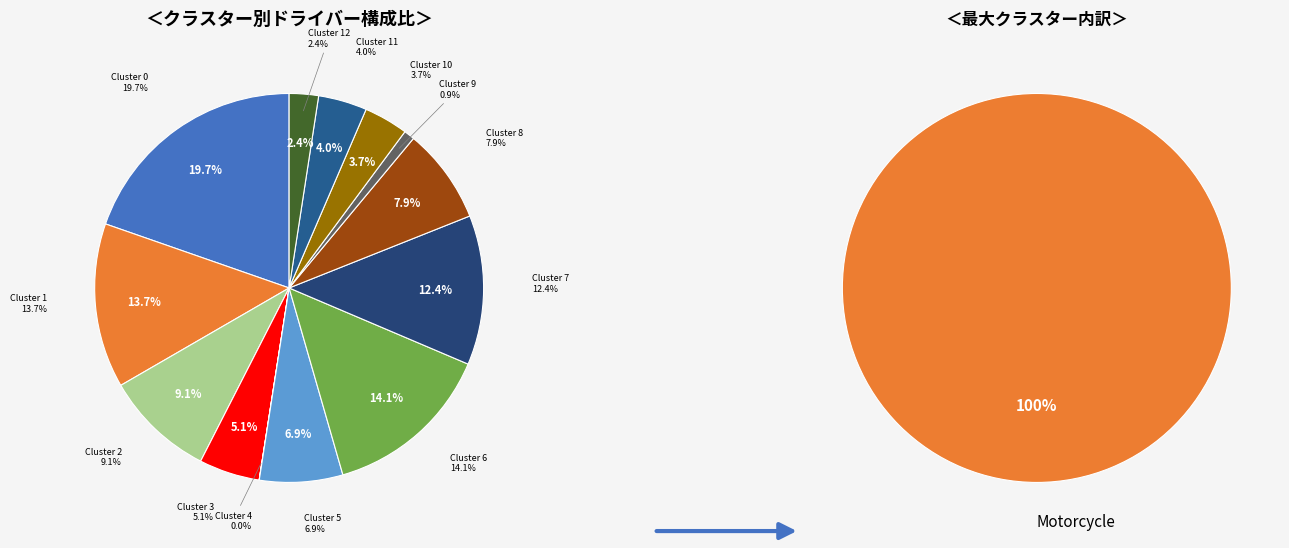

Does Cluster 1 represent more than half of the total?

No